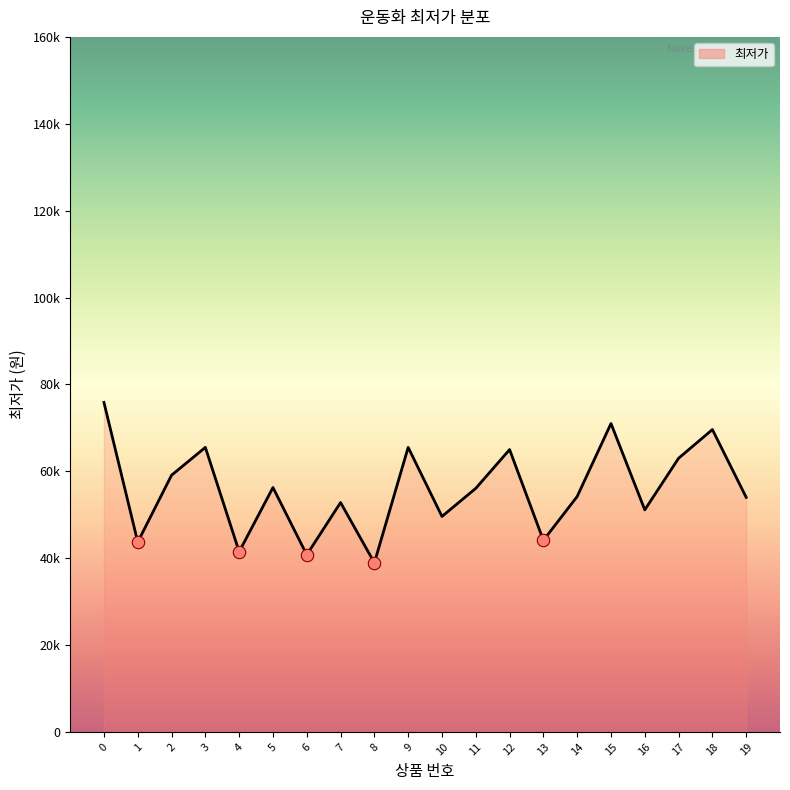

What is the ratio of the value at 10 to the value at 8?

1.3